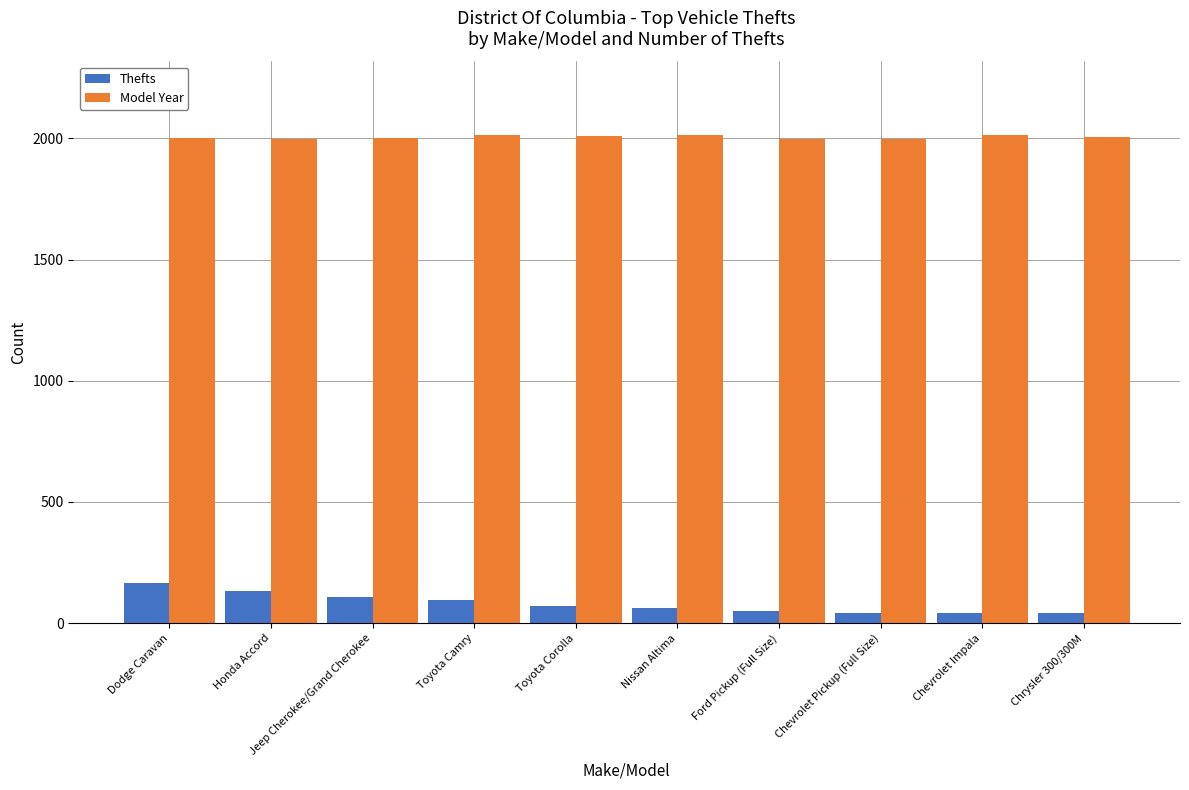

List the series in order of their overall mean, highest first.

Model Year, Thefts